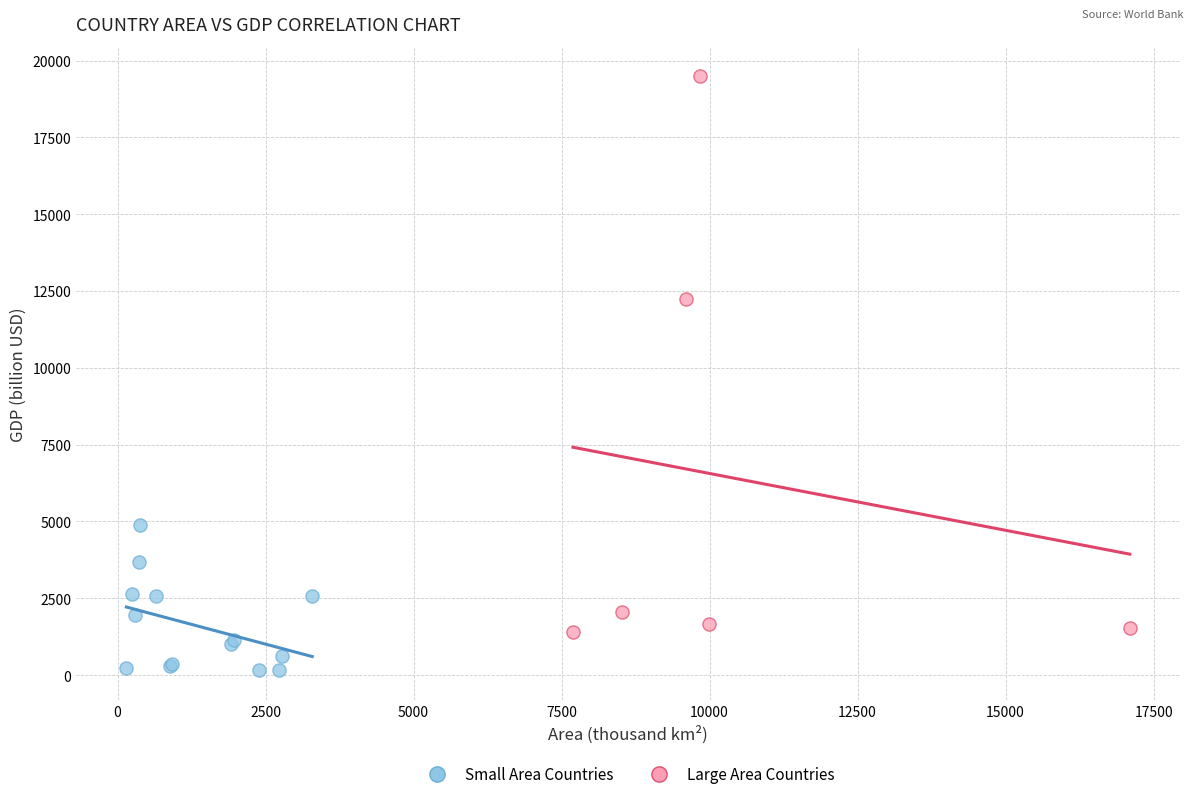

Which series has the largest Y range (max minus min)?

Large Area Countries